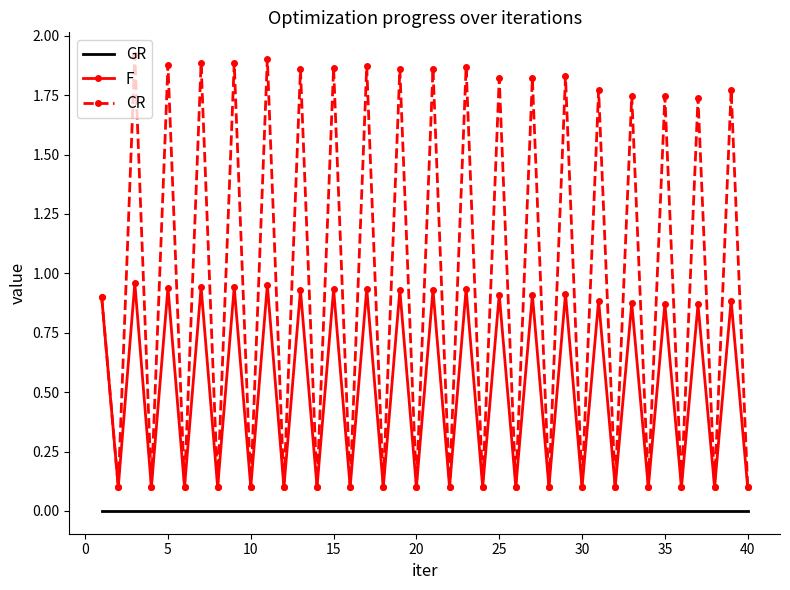

True or false: CR has more than 2 interior local peaks.

True